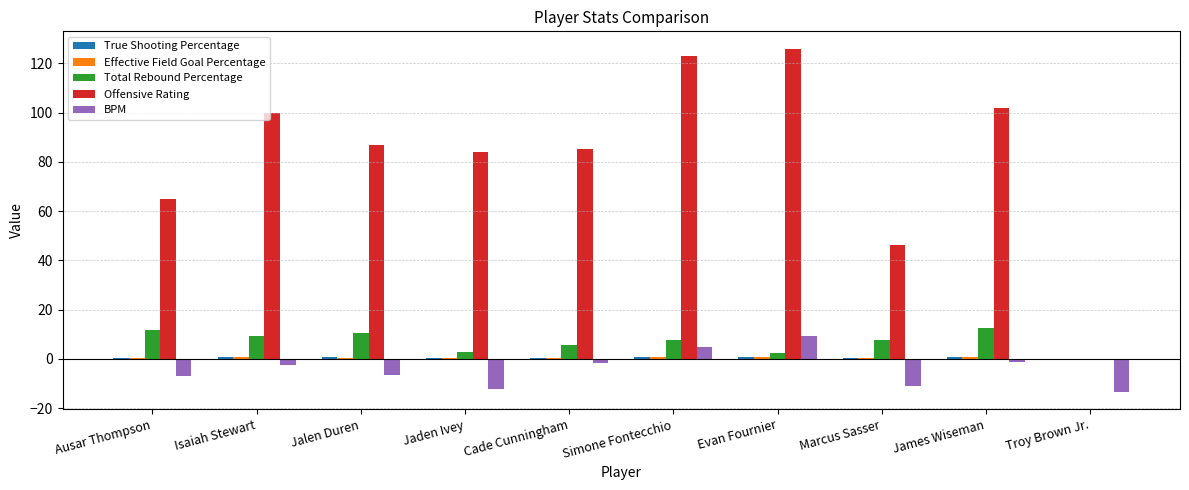

What is the sum of all Offensive Rating values?

818.0